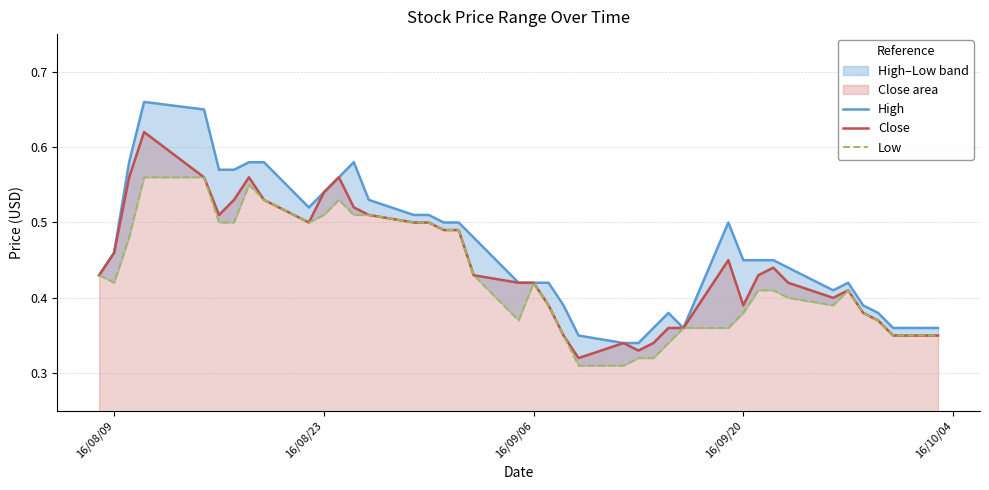

True or false: High and Close intersect in this chart.

False